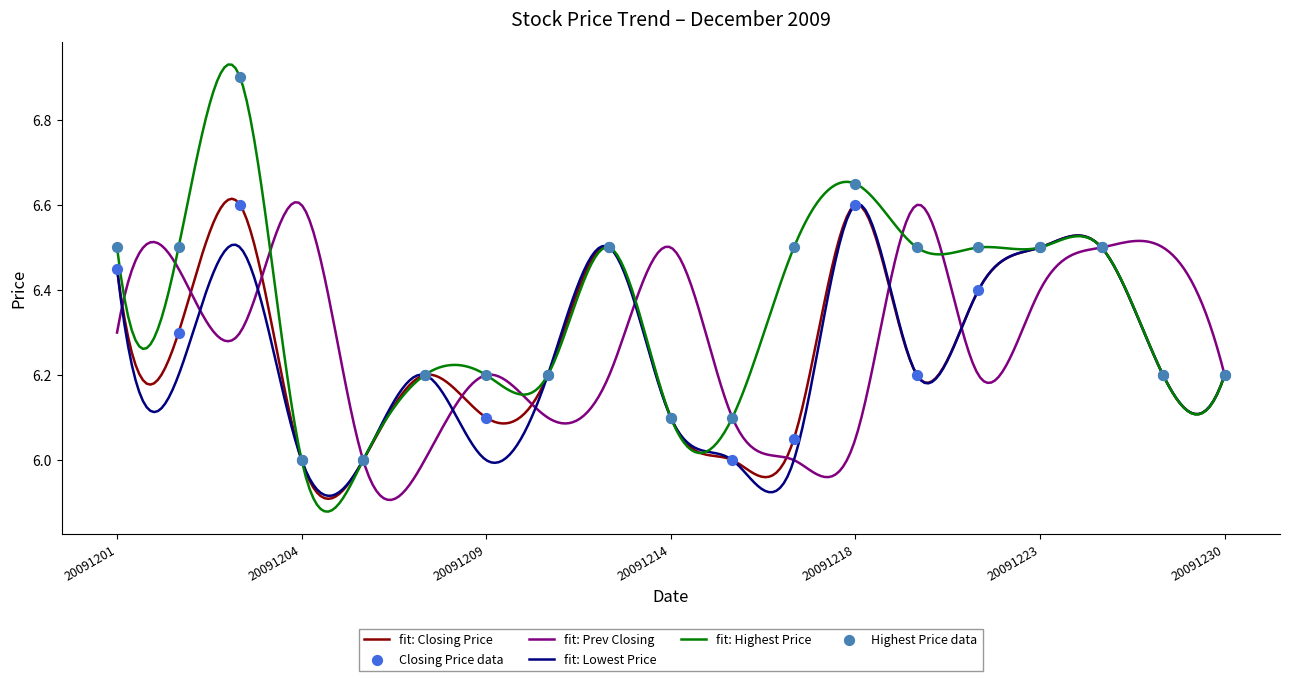

At how many categories does at least one series exceed 6?

17